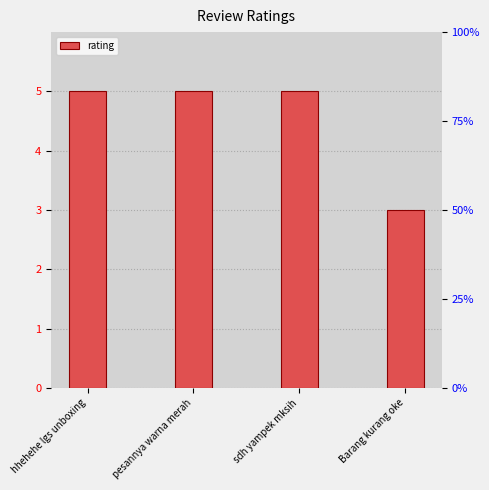

What is the smallest value displayed?

3